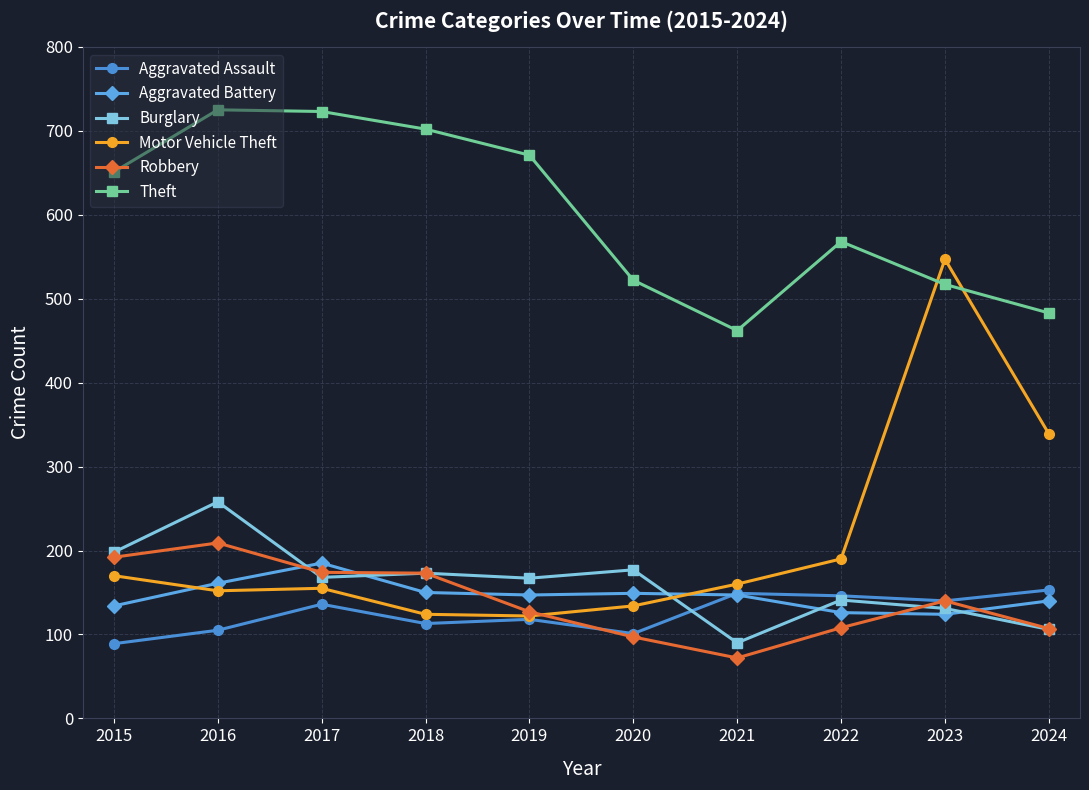

How many lines are shown in the chart?

6